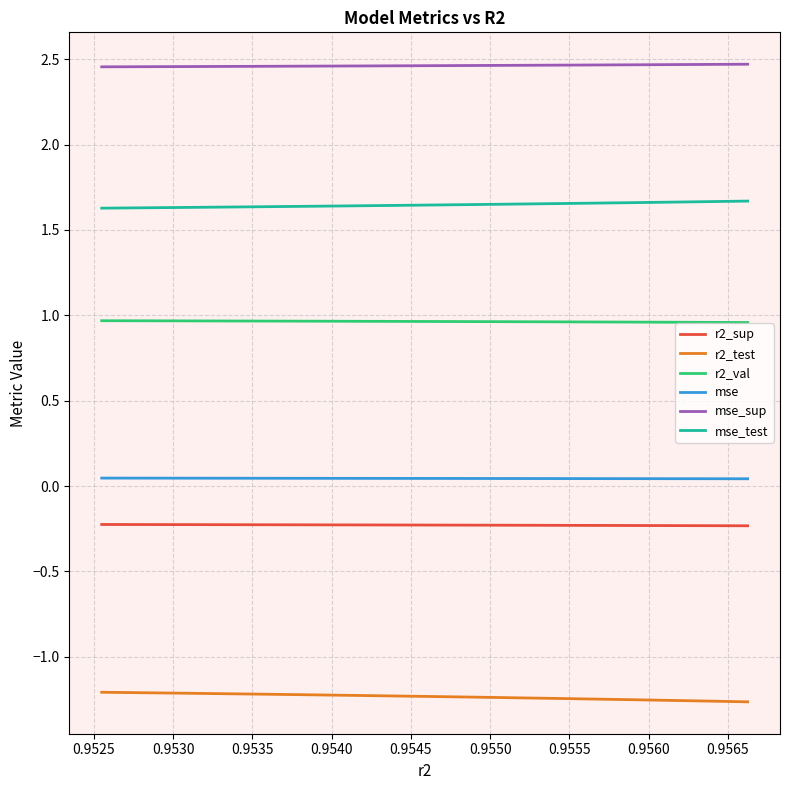

True or false: mse and mse_sup intersect in this chart.

False